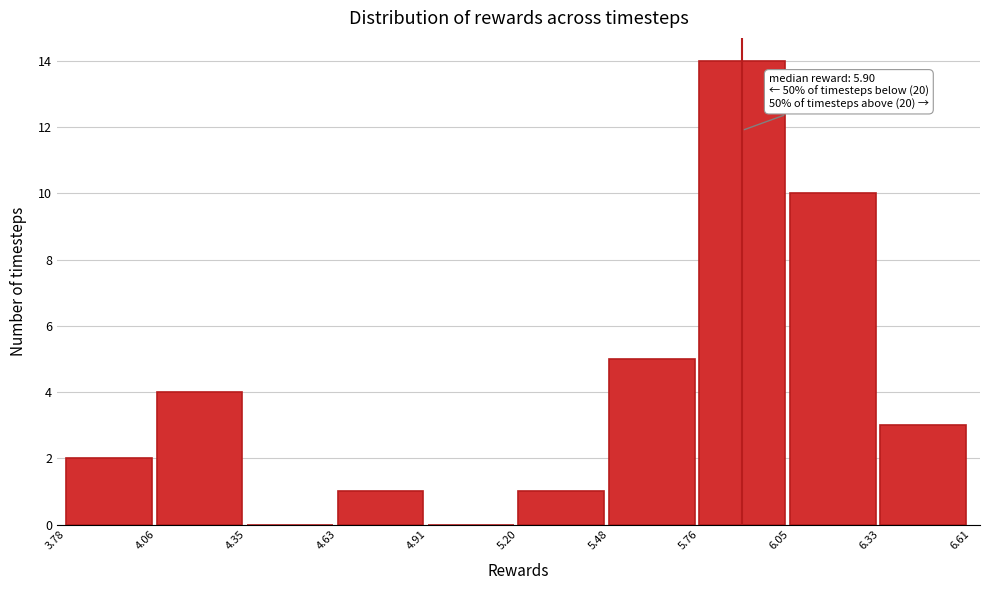

Which range on the x-axis has the tallest bar?

5.76 to 6.05